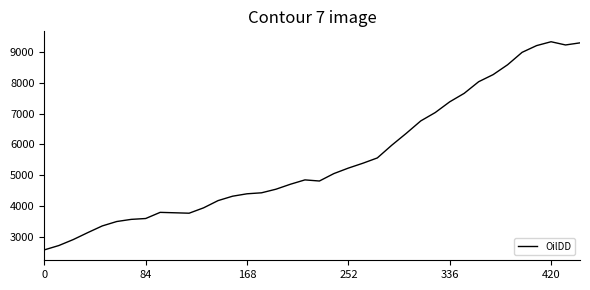

What is the minimum value shown in the chart?

2572.7